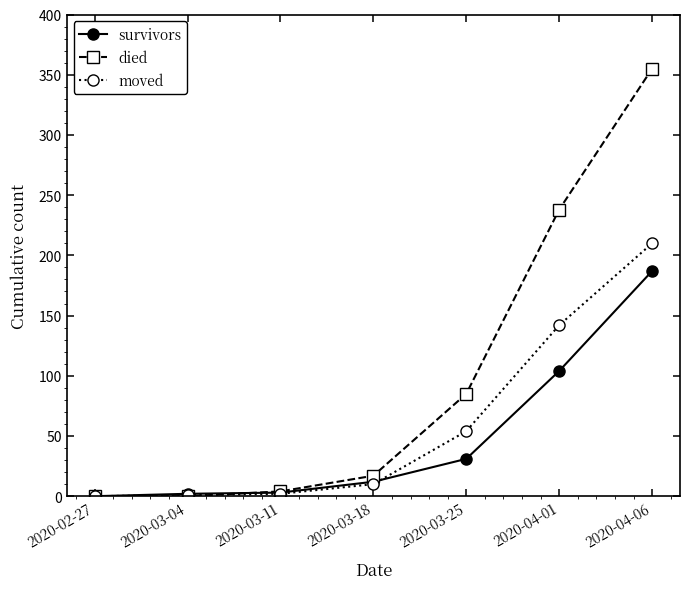

Is it true that moved equals 10 at 2020-03-18?

True